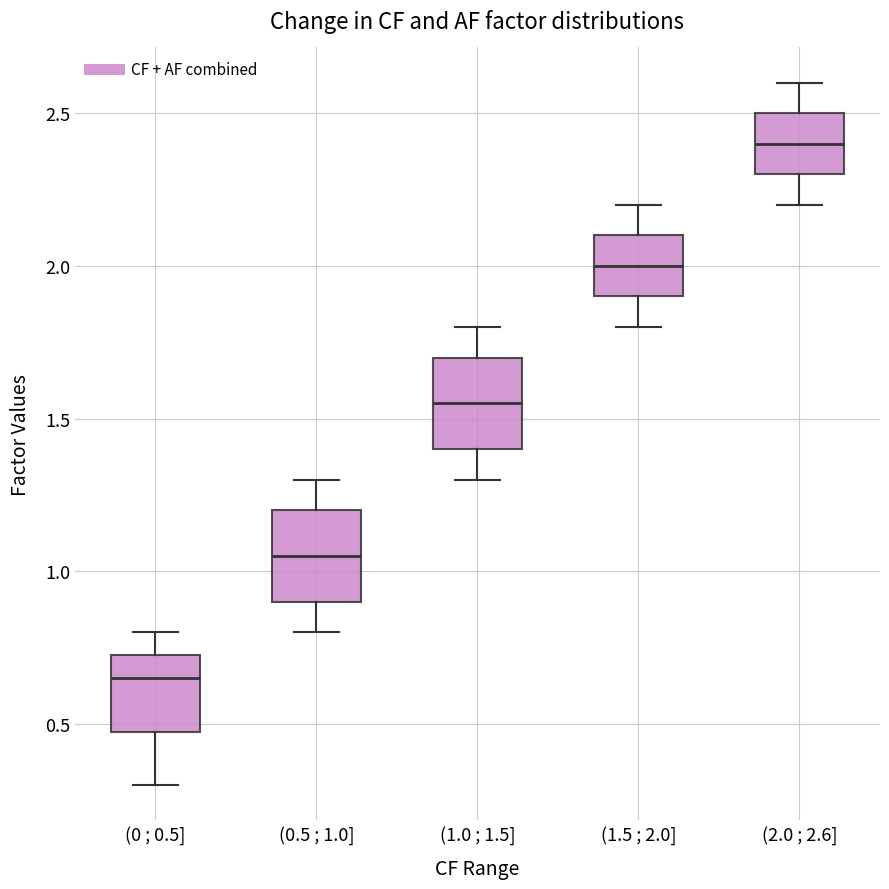

Reading left to right, transcribe this box plot: for each box, give where its median line is, the range the box spans, and where its two whiskers end, as read against the y-axis. The values are not printed on the chart, so give them approximately, as read against the axis.

(0 ; 0.5]: median 0.65, box 0.50 to 0.75, whiskers 0.30 to 0.80
(0.5 ; 1.0]: median 1.05, box 0.90 to 1.20, whiskers 0.80 to 1.30
(1.0 ; 1.5]: median 1.55, box 1.40 to 1.70, whiskers 1.30 to 1.80
(1.5 ; 2.0]: median 2.00, box 1.90 to 2.10, whiskers 1.80 to 2.20
(2.0 ; 2.6]: median 2.40, box 2.30 to 2.50, whiskers 2.20 to 2.60